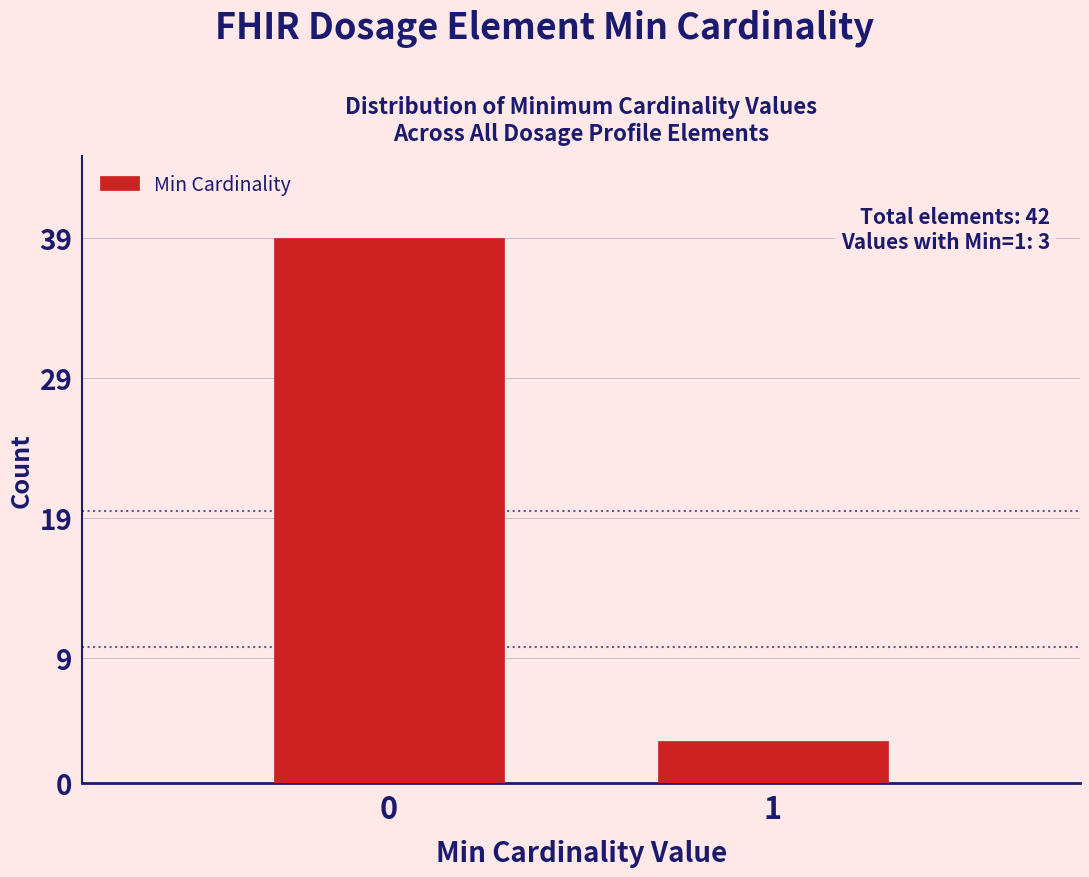

Reading left to right, list all the values displayed in this chart.

39	3